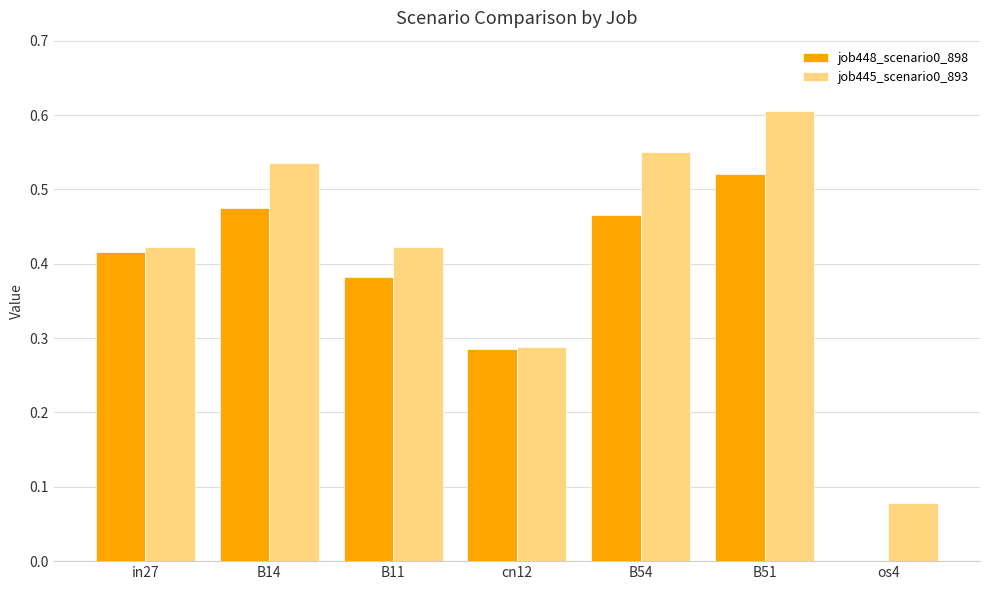

Which series changed the most between in27 and os4?

job448_scenario0_898